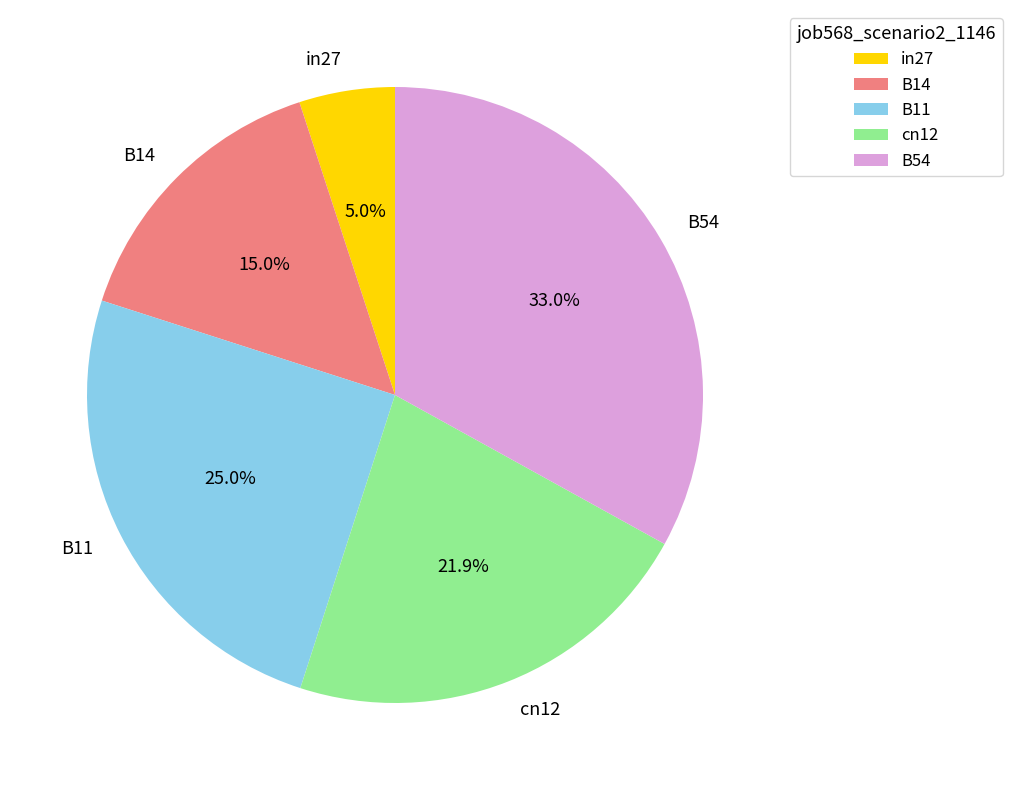

Is it true that in27 is 1% of the pie?

False